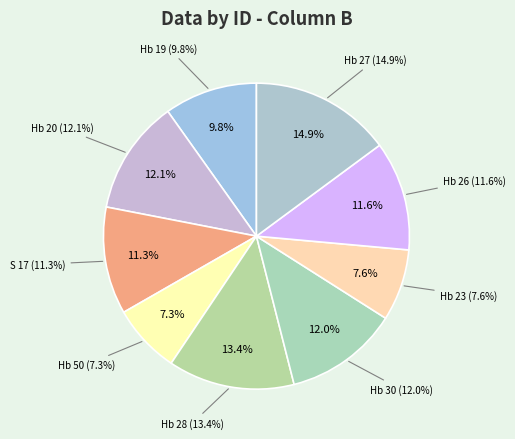

Is there any slice that represents more than half of the pie?

No